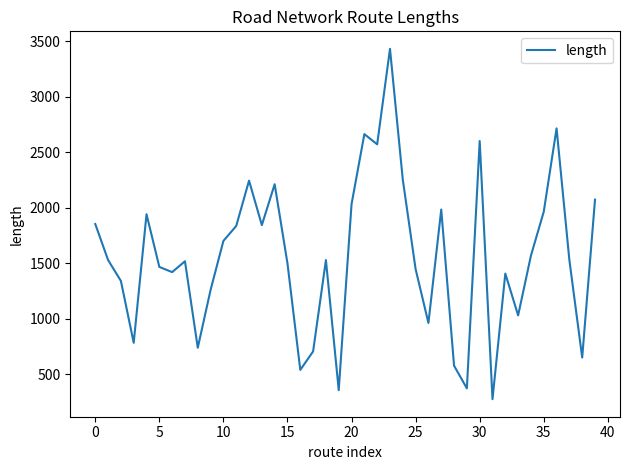

What is the smallest value displayed?

274.4